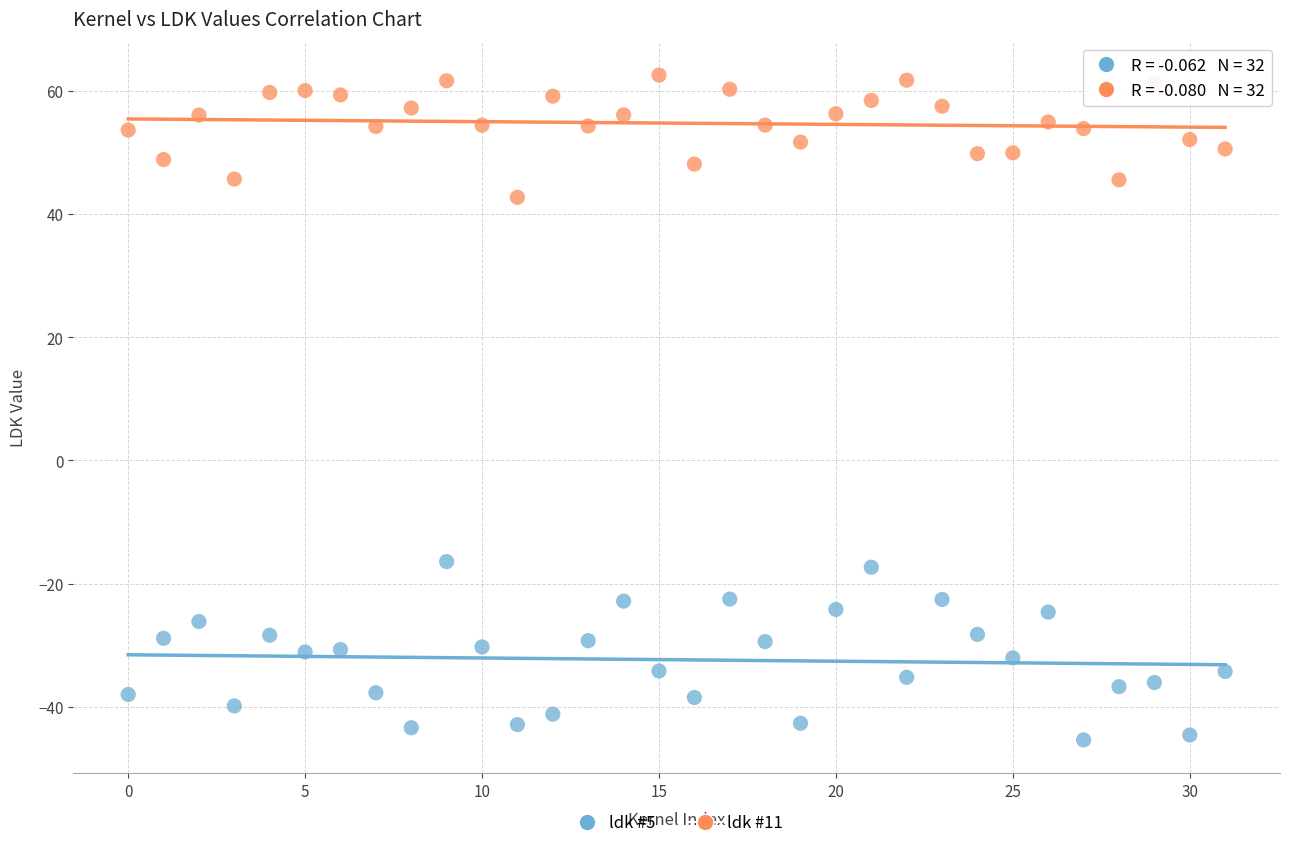

Which series reaches the maximum Y coordinate?

ldk #11